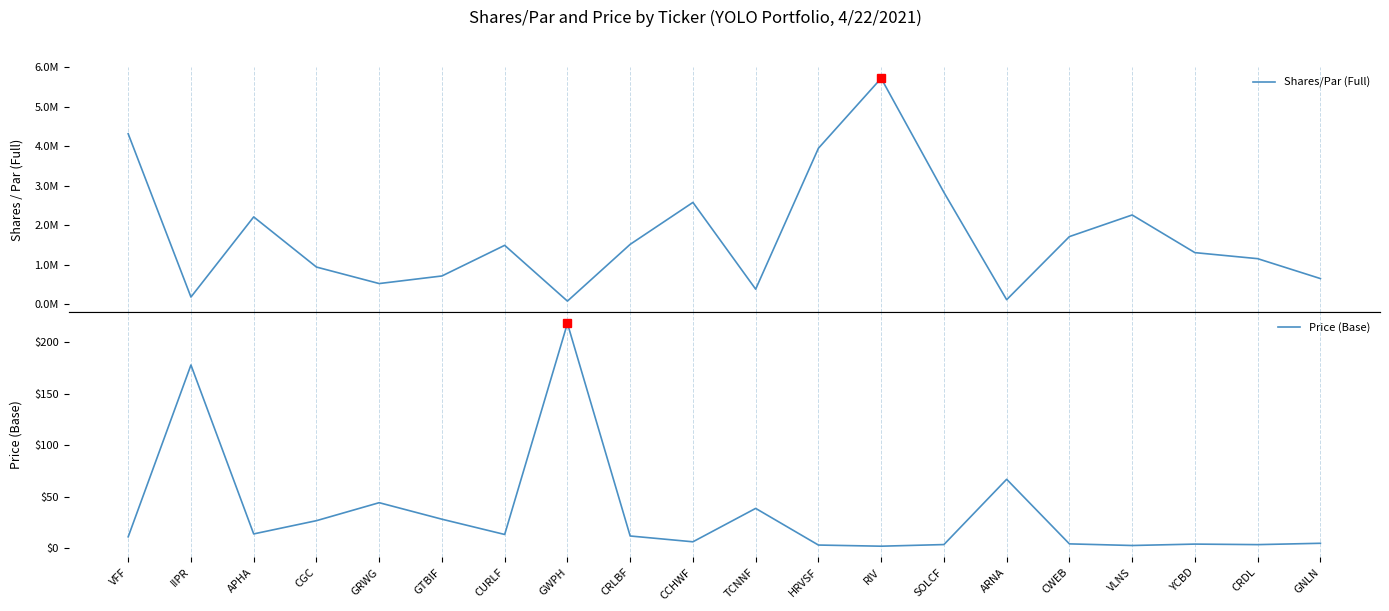

How many data points in Shares/Par (Full) are above 1495000?

9